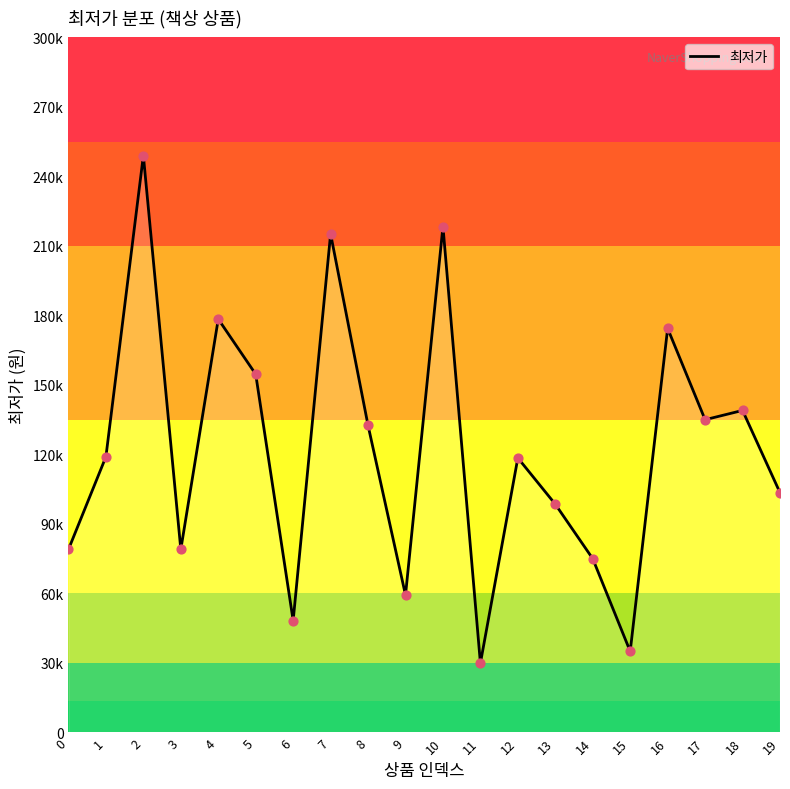

Which has a higher value, 19 or 9?

19